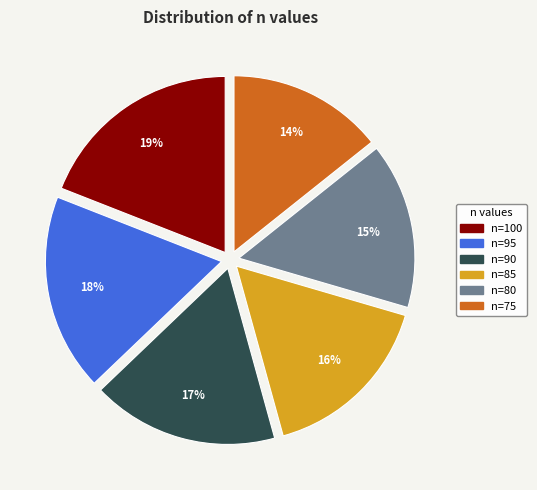

The n=85 slice represents 27% of the pie. True or false?

False